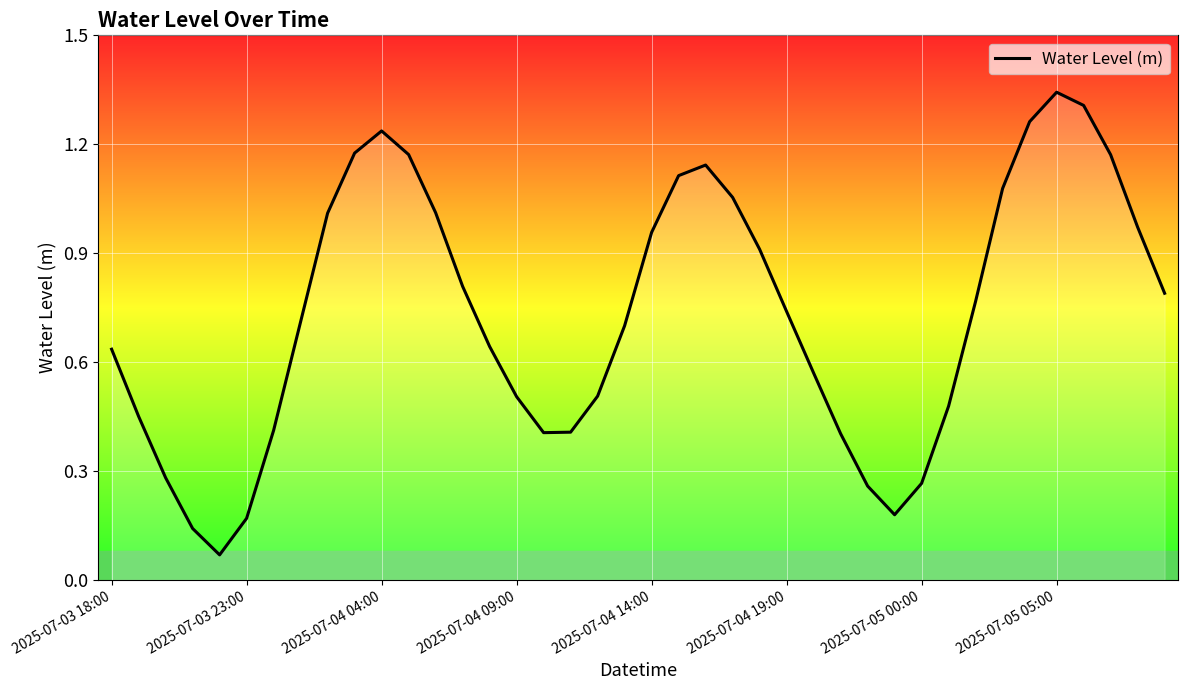

Does the chart have visible grid lines?

Yes